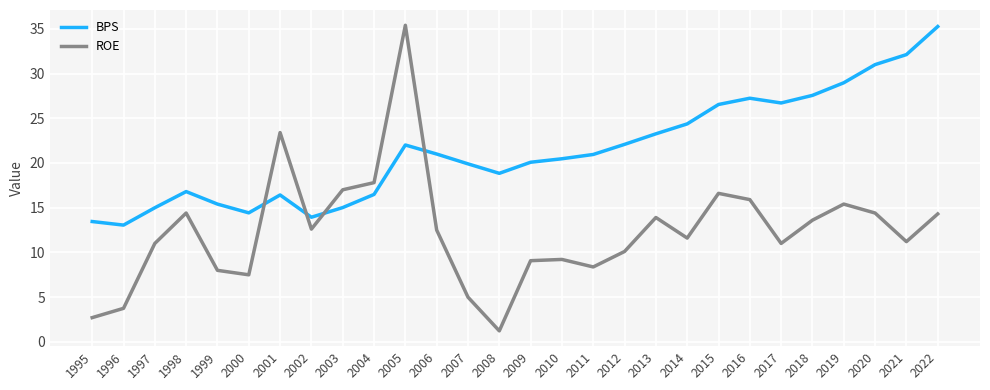

List the series in order of their overall mean, highest first.

BPS, ROE